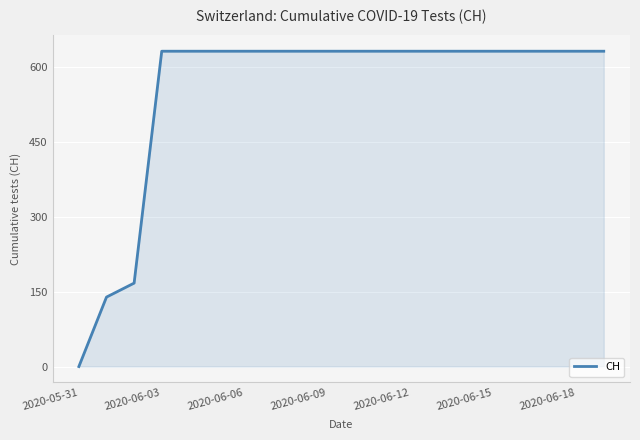

Reading left to right, transcribe all the data shown in this chart.

0	139	167	631	631	631	631	631	631	631	631	631	631	631	631	631	631	631	631	631